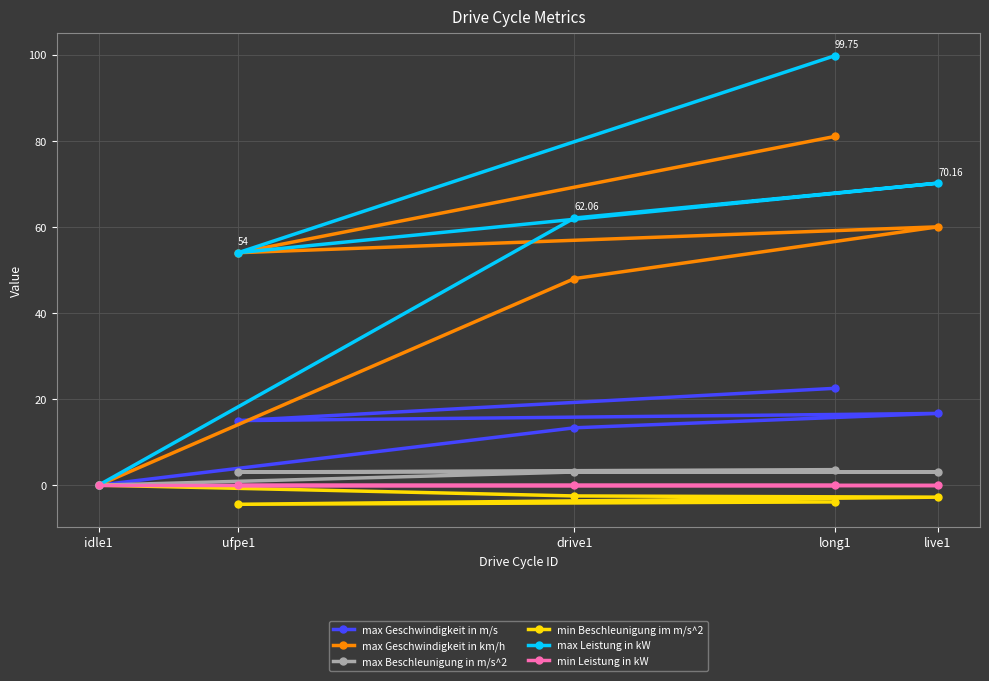

Read the max Geschwindigkeit in m/s value at drive1.

13.3